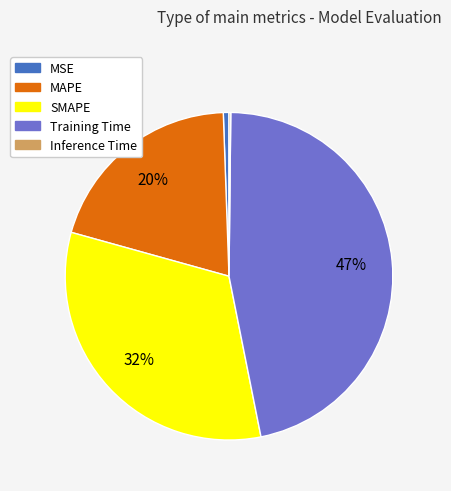

Which slice is the largest?

Training Time